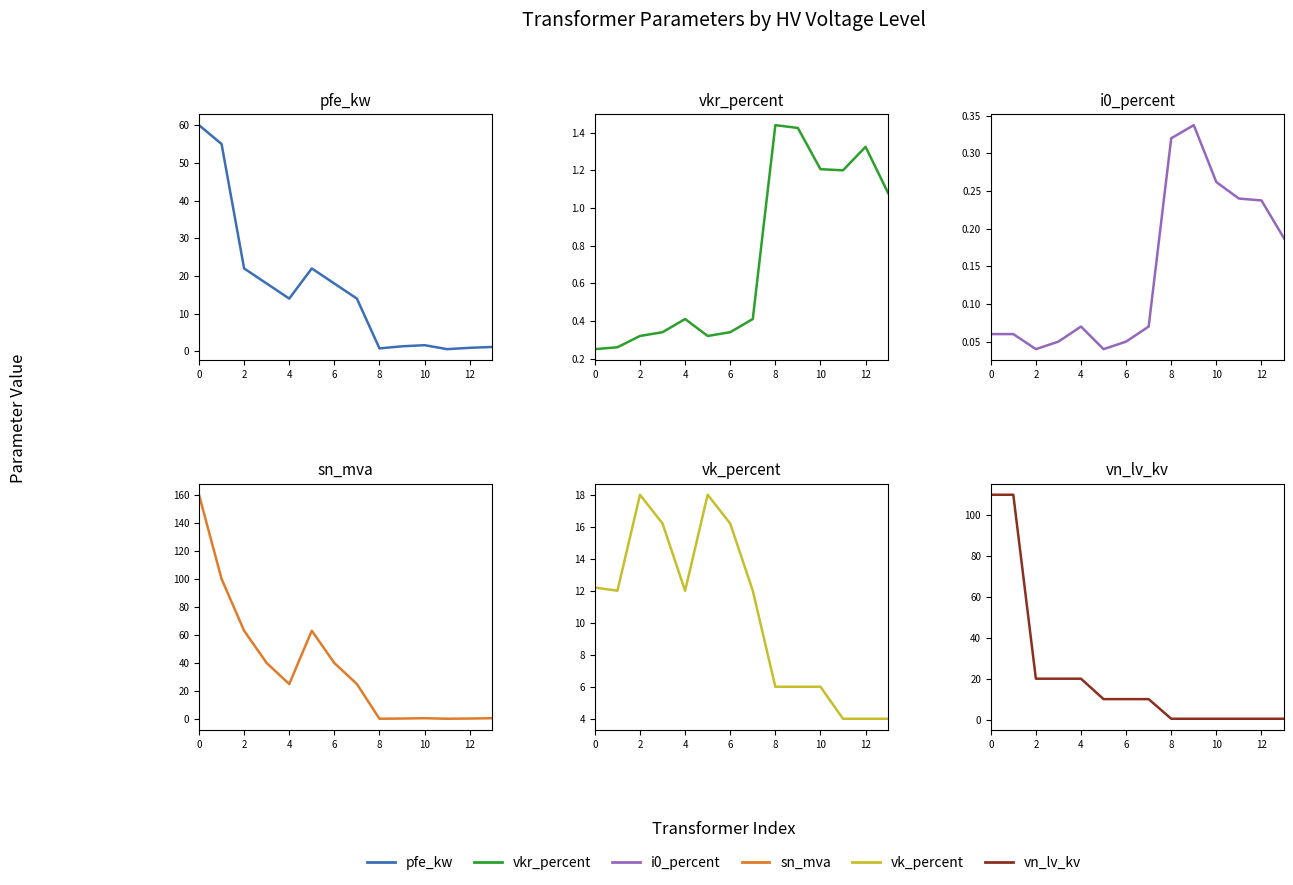

What is the total value across all series at 10?

113.4